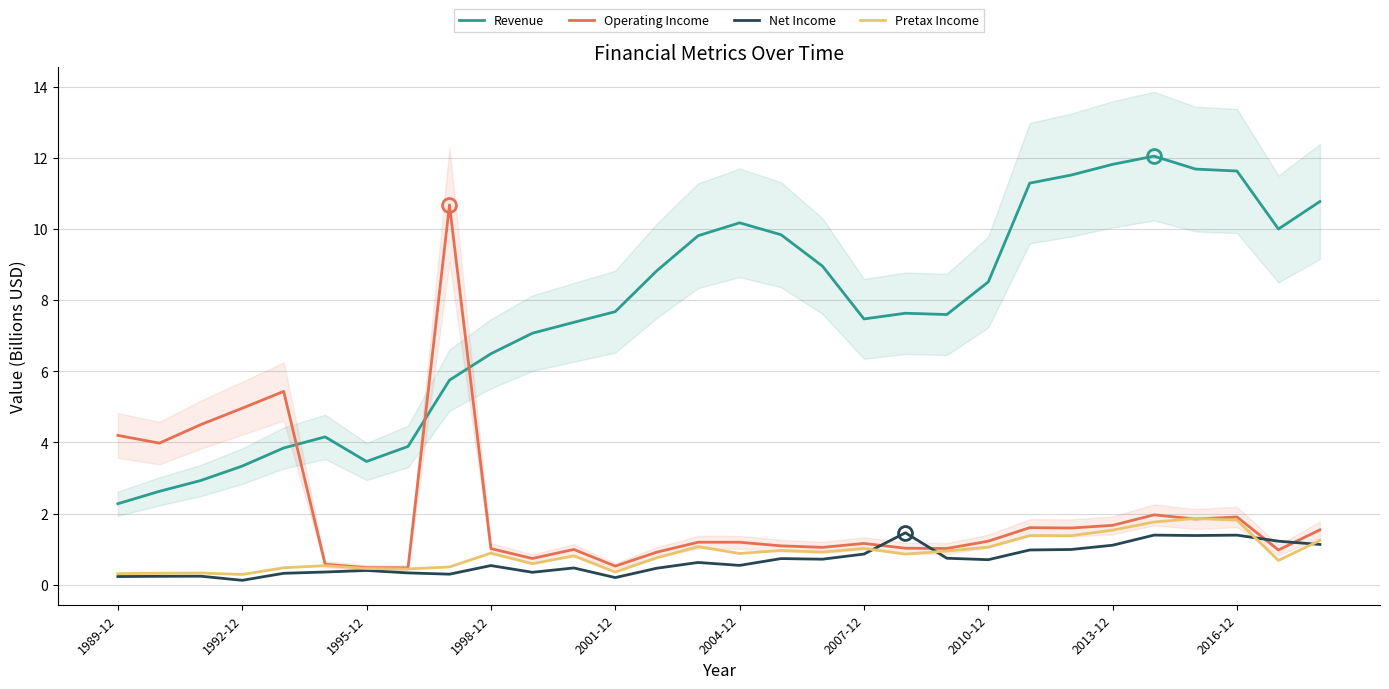

True or false: Revenue and Net Income intersect in this chart.

False